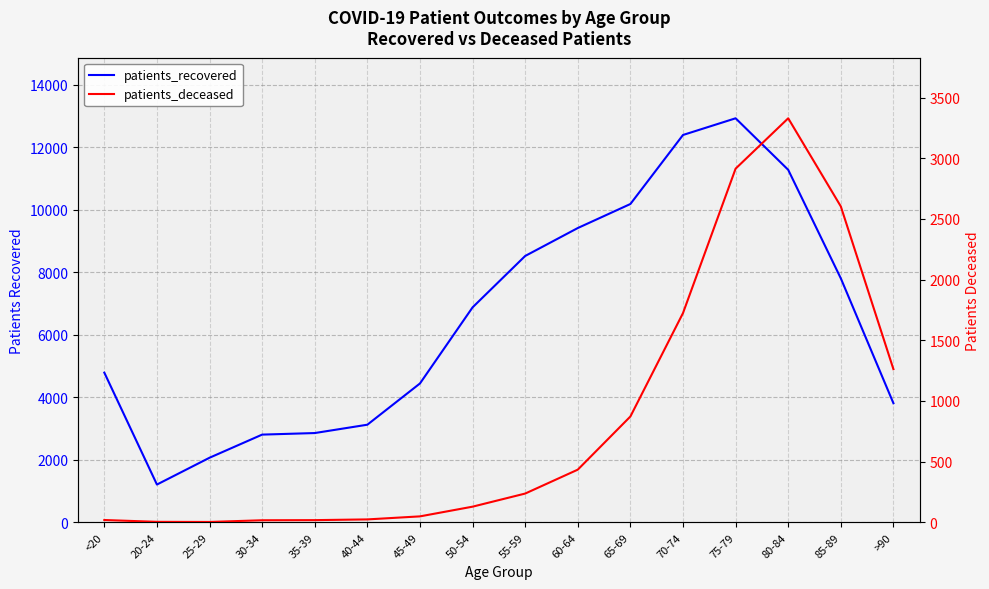

At which category is the sum across all series the highest?

75-79